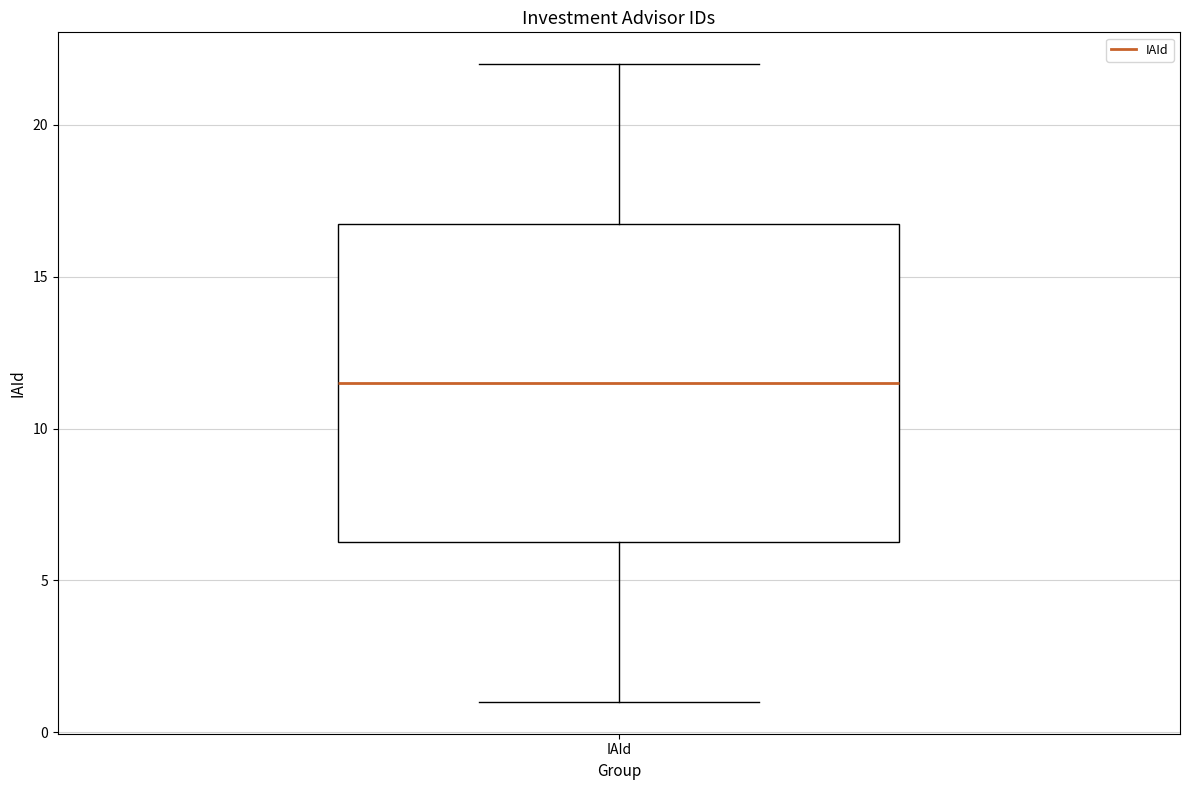

Transcribe this box plot: give where the median line is, the range the box spans, and where the two whiskers end, as read against the y-axis. The values are not printed on the chart, so give them approximately, as read against the axis.

median 11.5, box 6.5 to 17.0, whiskers 1.0 to 22.0